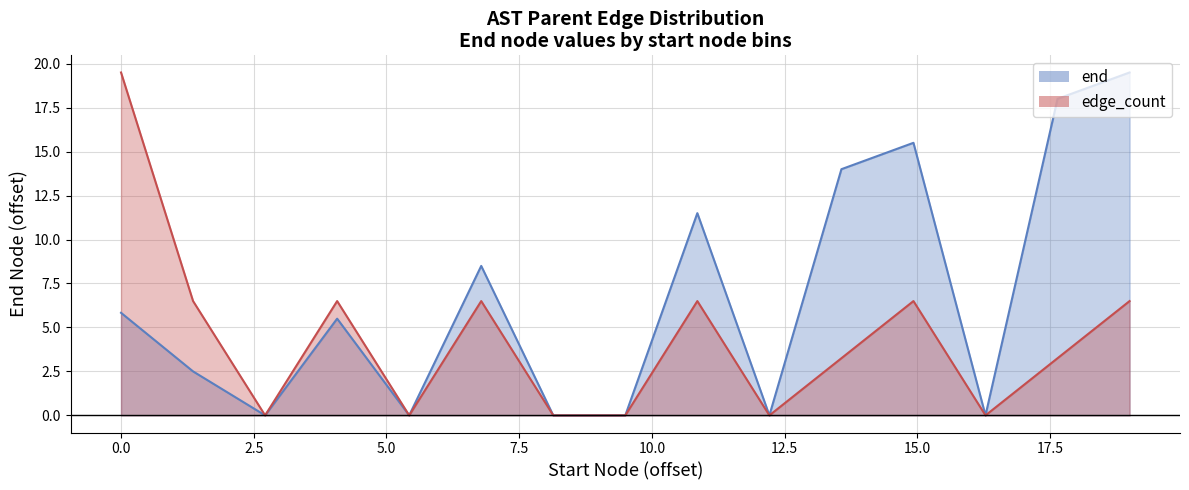

True or false: edge_count_line has more than 2 interior local peaks.

True